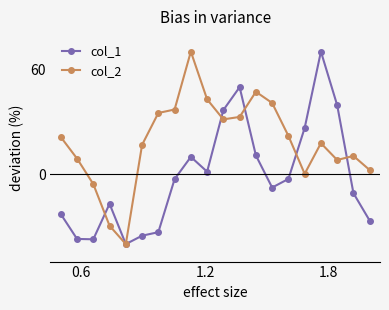

List the series in order of their overall mean, lowest first.

col_1, col_2